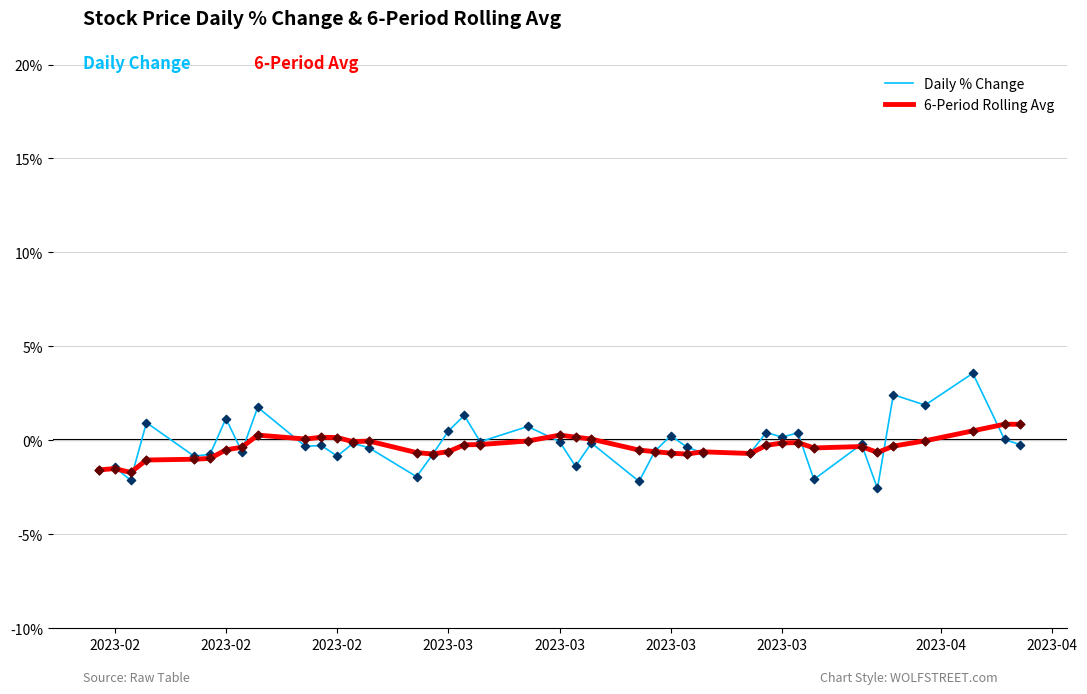

What are all the series names shown in the legend?

Daily % Change, 6-Period Rolling Avg